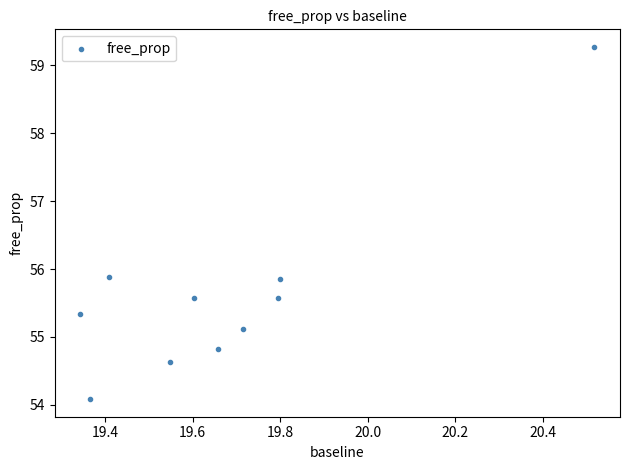

What is the average Y value?

55.6